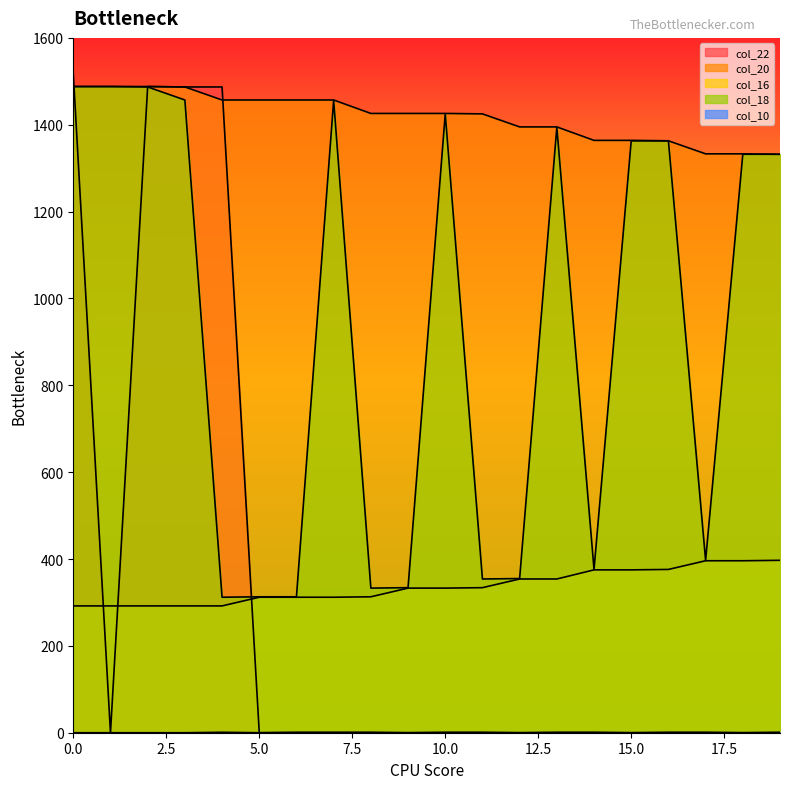

What is the difference between the highest and lowest values at 3?

1487